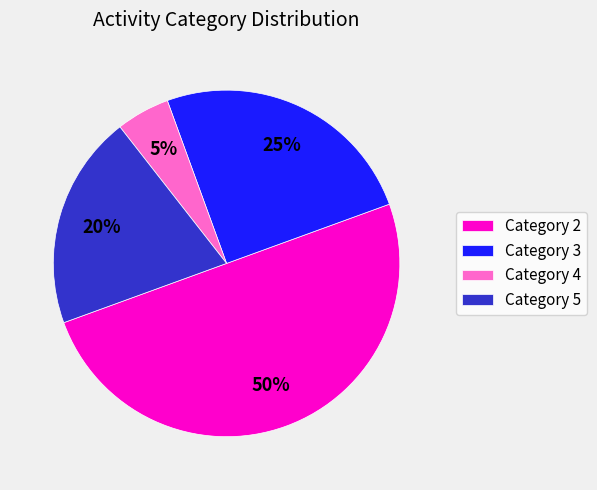

Rank the categories by value from highest to lowest.

Category 2, Category 3, Category 5, Category 4